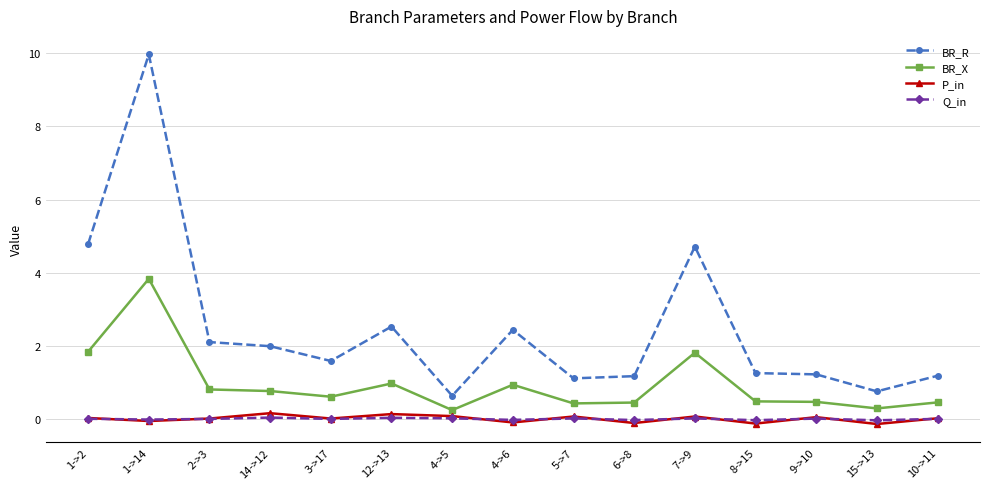

True or false: BR_X and P_in intersect in this chart.

False